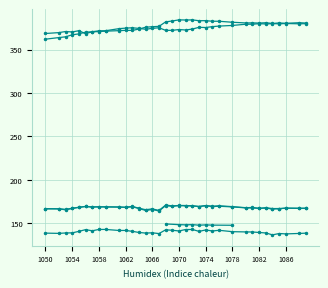

Rank the categories by col_14 value from lowest to highest.

1050, 1051, 1052, 1053, 1054, 1055, 1056, 1057, 1058, 1059, 1060, 1061, 1062, 1063, 1064, 1065, 1066, 1067, 1069, 1076, 1077, 1079, 1080, 1081, 1082, 1083, 1084, 1085, 1086, 1087, 1088, 1089, 1078, 1073, 1075, 1074, 1071, 1070, 1072, 1068